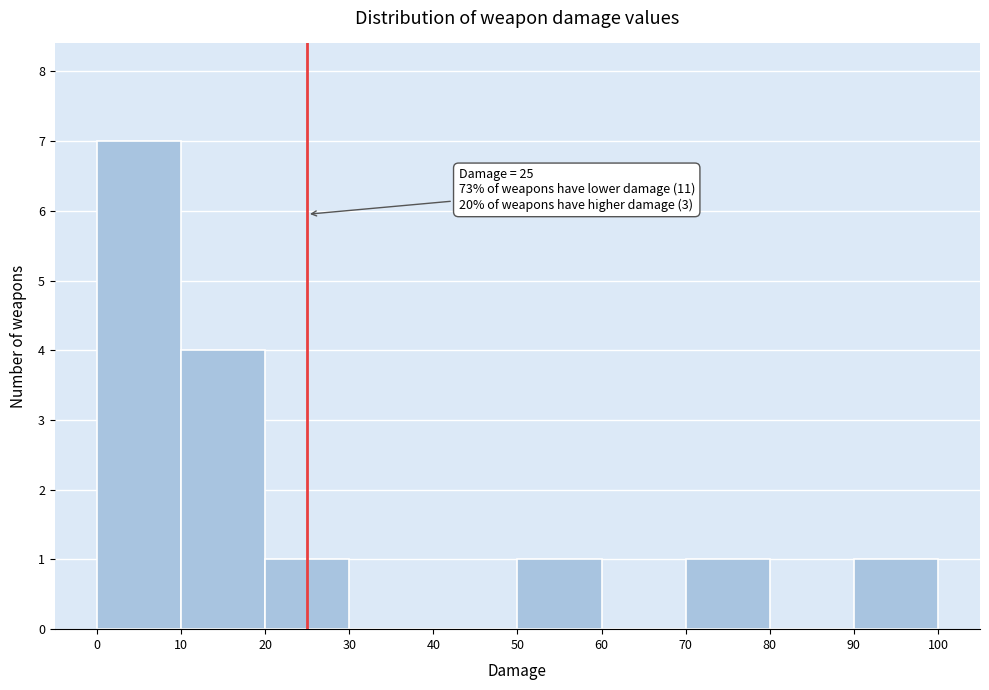

Over which range of the x-axis is the bar tallest?

0 to 10